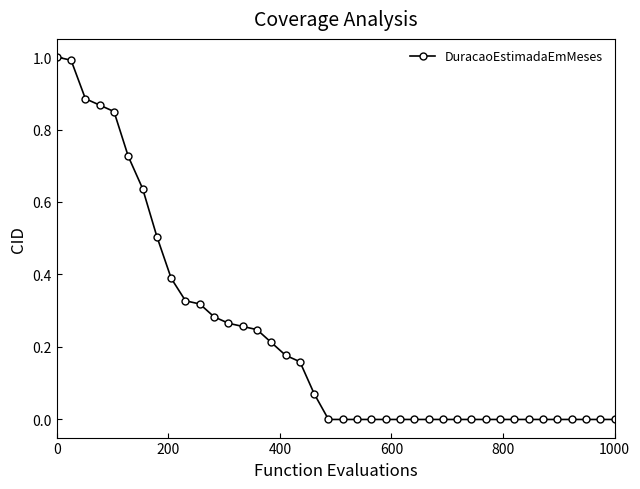

What is the sum of all values?

9.2